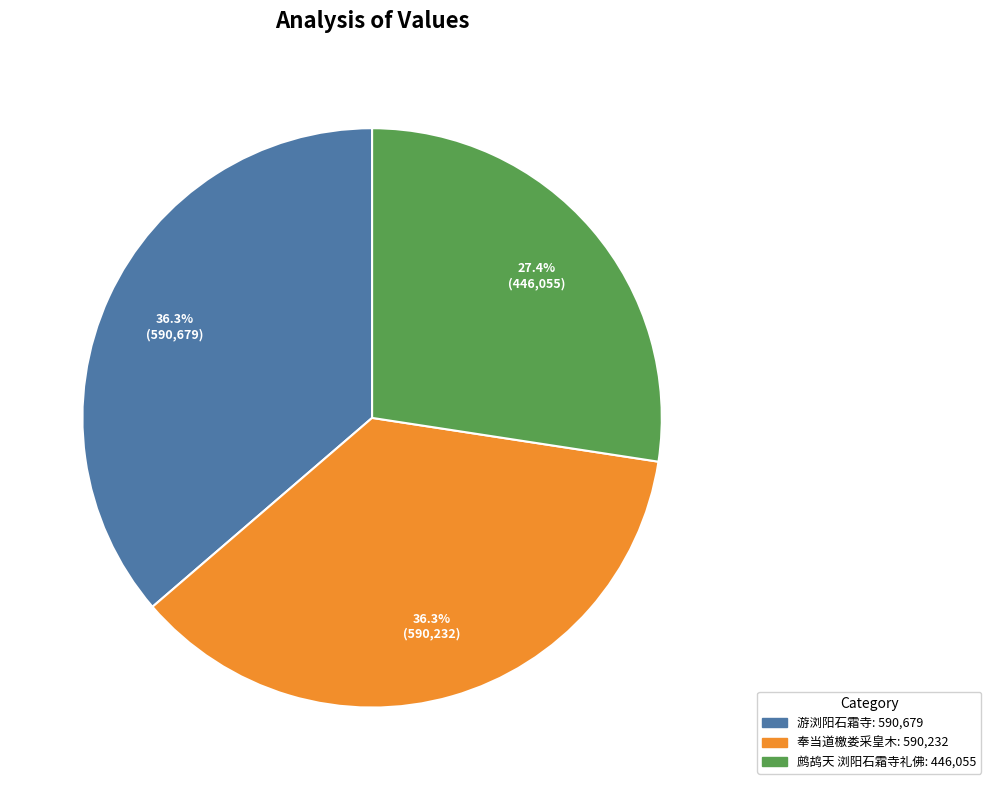

Is there a majority slice in this chart?

No